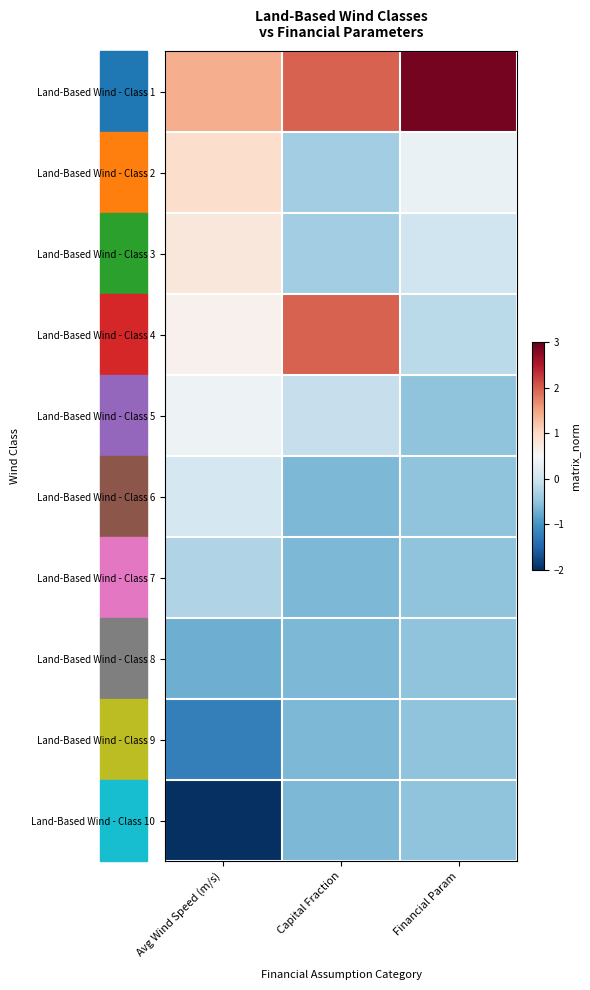

List the series in order of their peak value, lowest first.

Land-Based Wind - Class 9, Land-Based Wind - Class 10, Land-Based Wind - Class 8, Land-Based Wind - Class 7, Land-Based Wind - Class 6, Land-Based Wind - Class 5, Land-Based Wind - Class 3, Land-Based Wind - Class 2, Land-Based Wind - Class 4, Land-Based Wind - Class 1